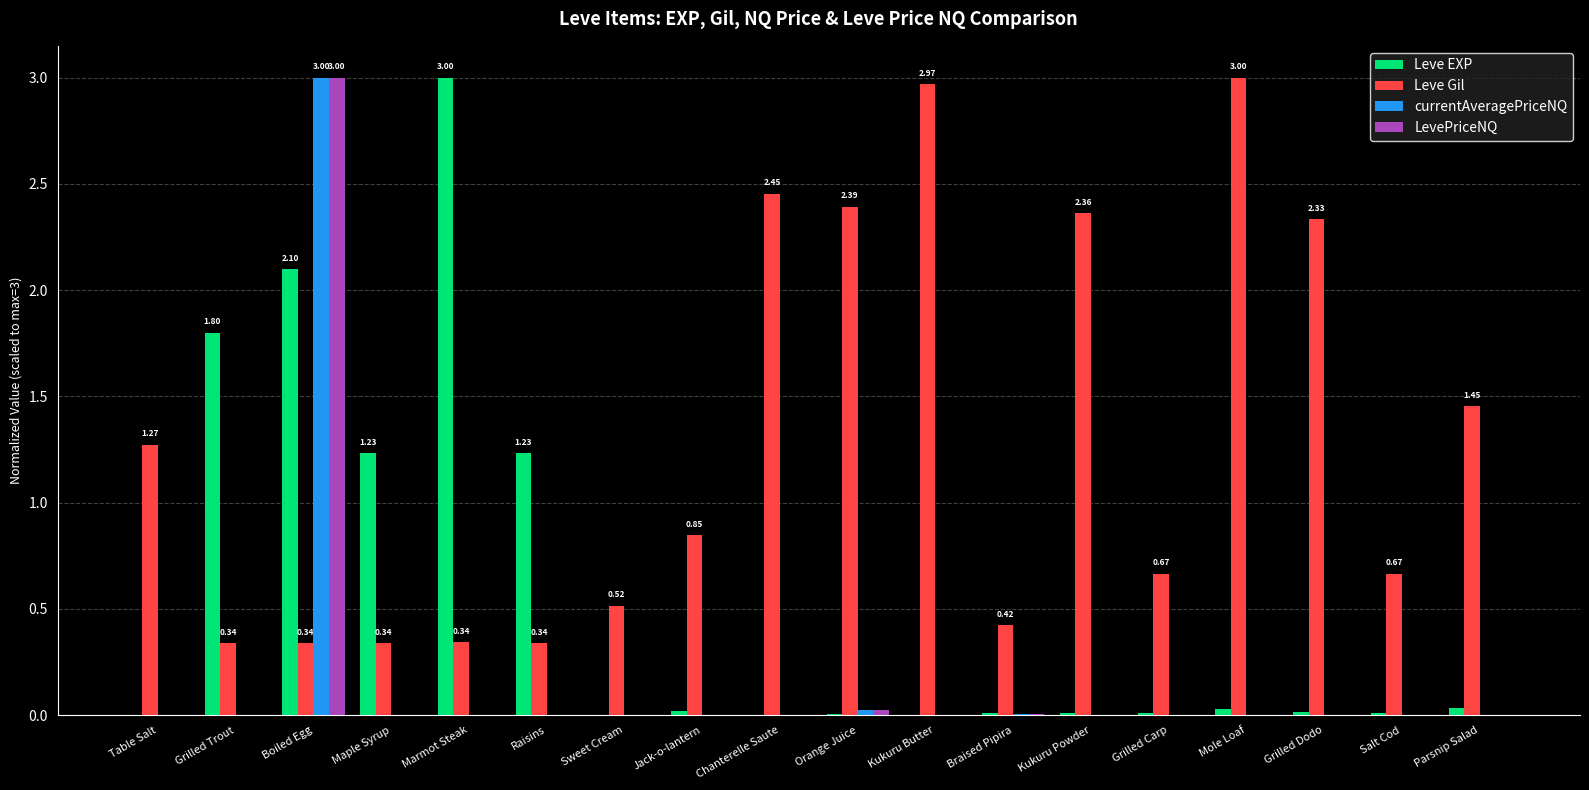

Are the bars horizontal?

No